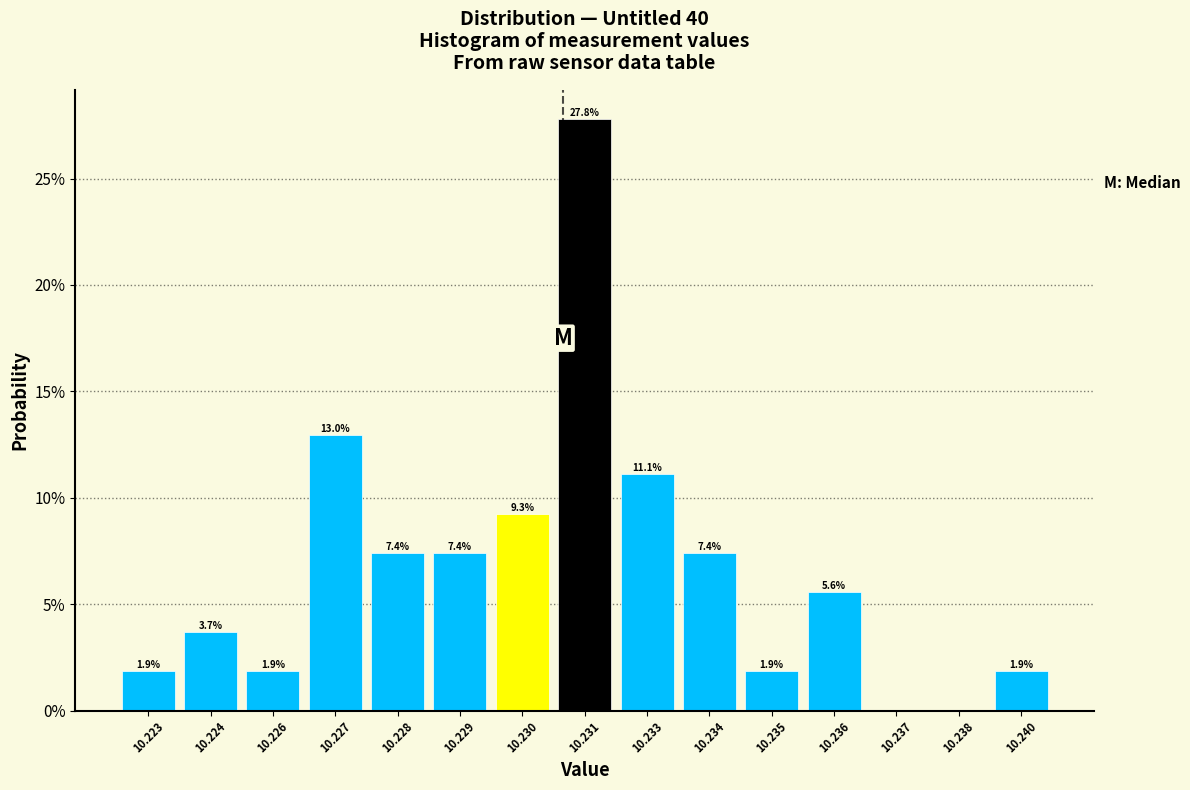

Reading right to left, what are all the values shown in this chart?

10.240=1.9	10.238=0.0	10.237=0.0	10.236=5.6	10.235=1.9	10.234=7.4	10.233=11.1	10.231=27.8	10.230=9.3	10.229=7.4	10.228=7.4	10.227=13.0	10.226=1.9	10.224=3.7	10.223=1.9